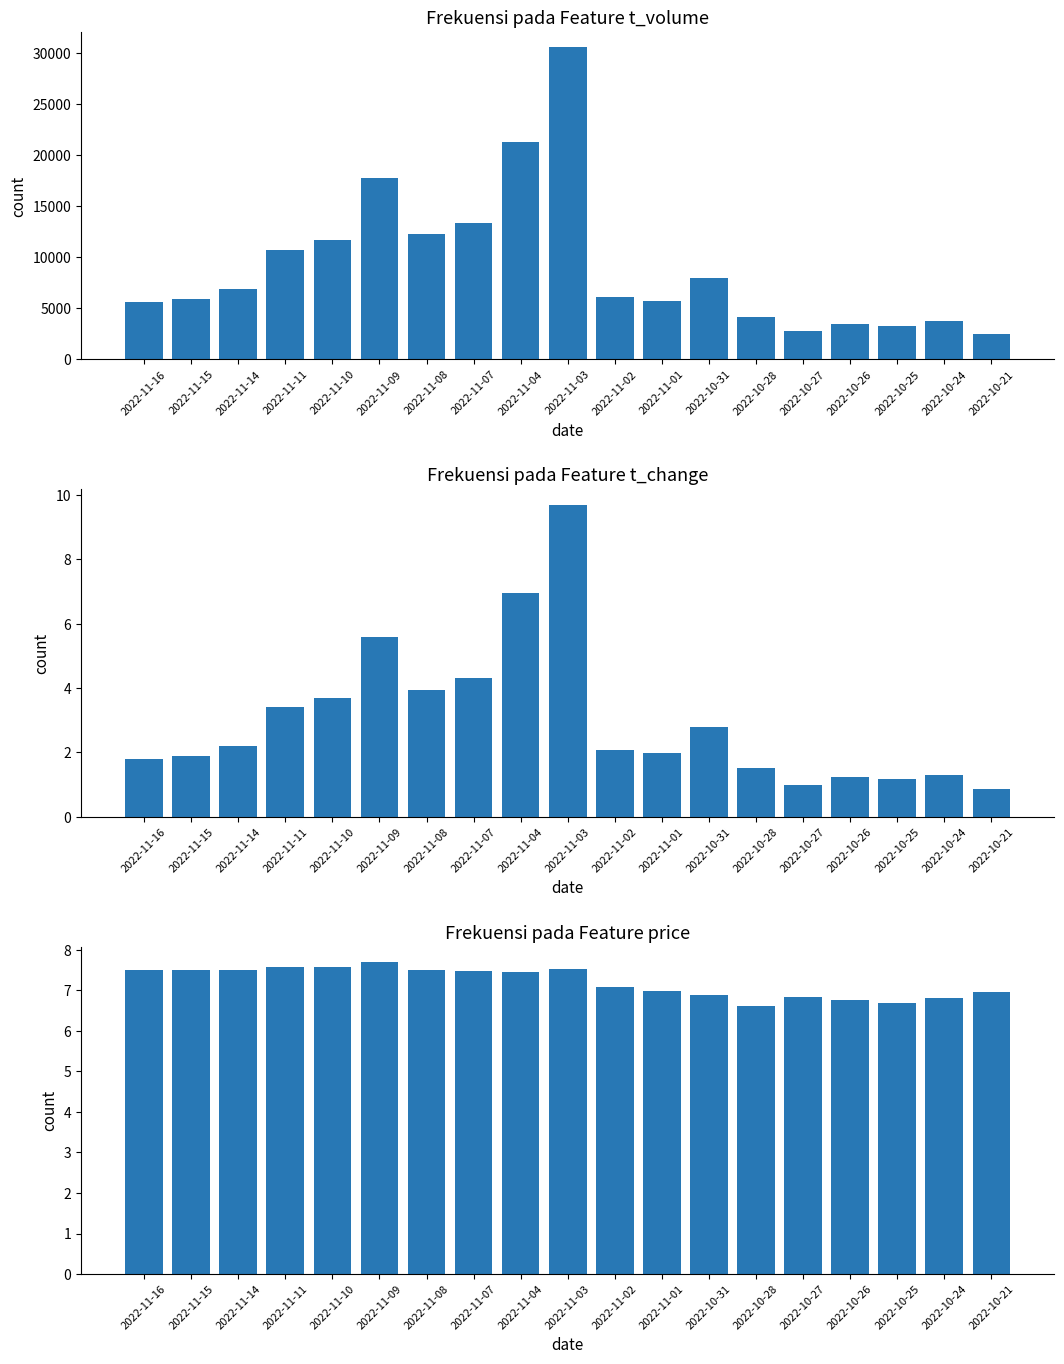

Is it true that t_volume equals 6082.0 at 2022-11-02?

True